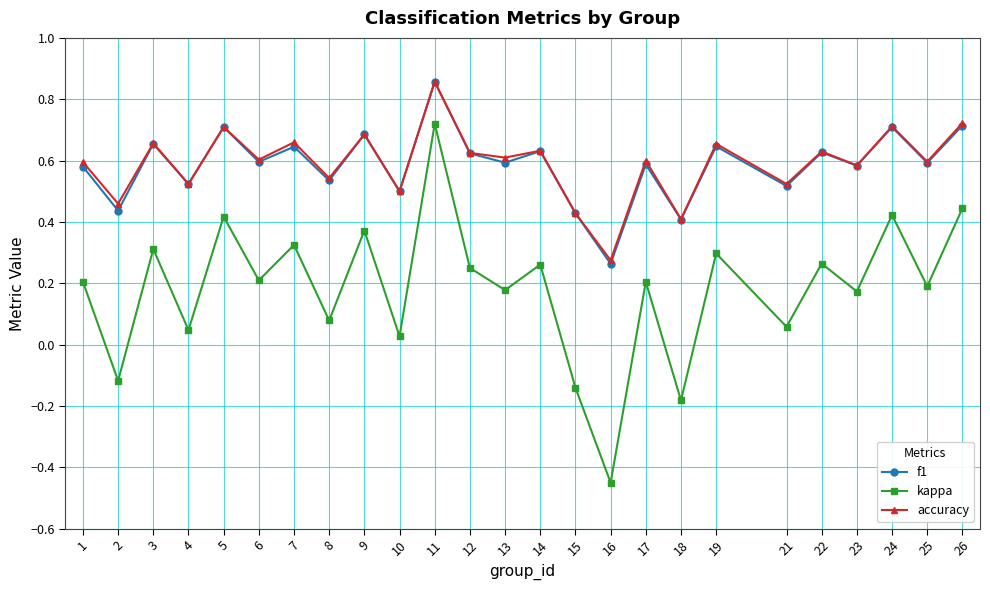

Which series changed the most between 17 and 26?

kappa